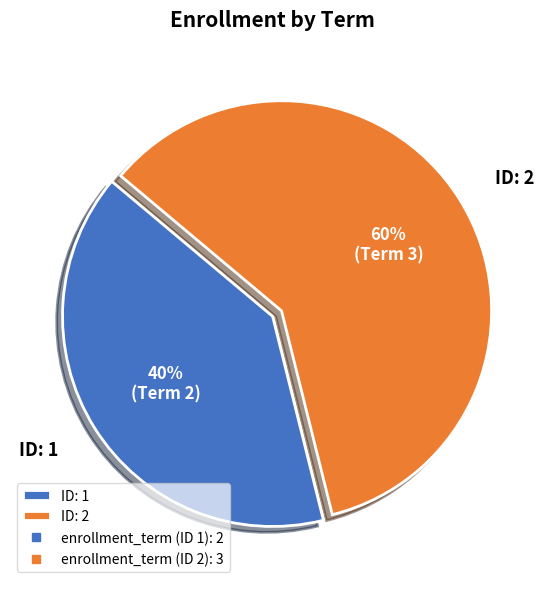

Which slice represents more than half of the pie?

ID: 2